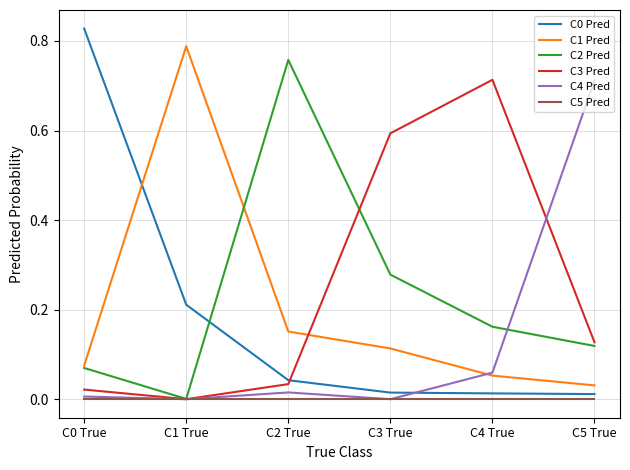

Is it true that C3 Pred equals 1.0 at C3 True?

False